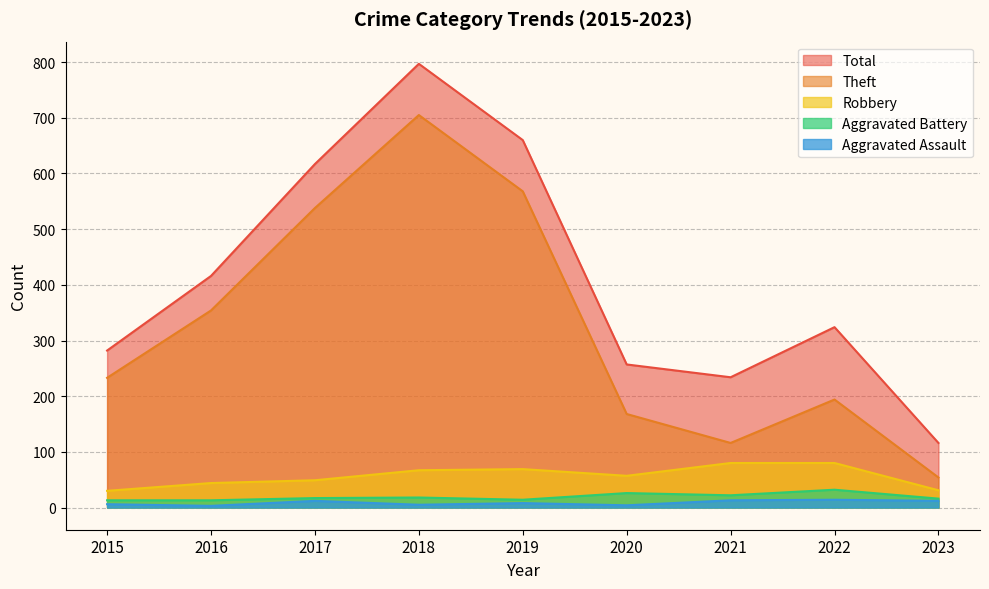

In Aggravated Battery, how many points are higher than both neighbors (excluding endpoints)?

3